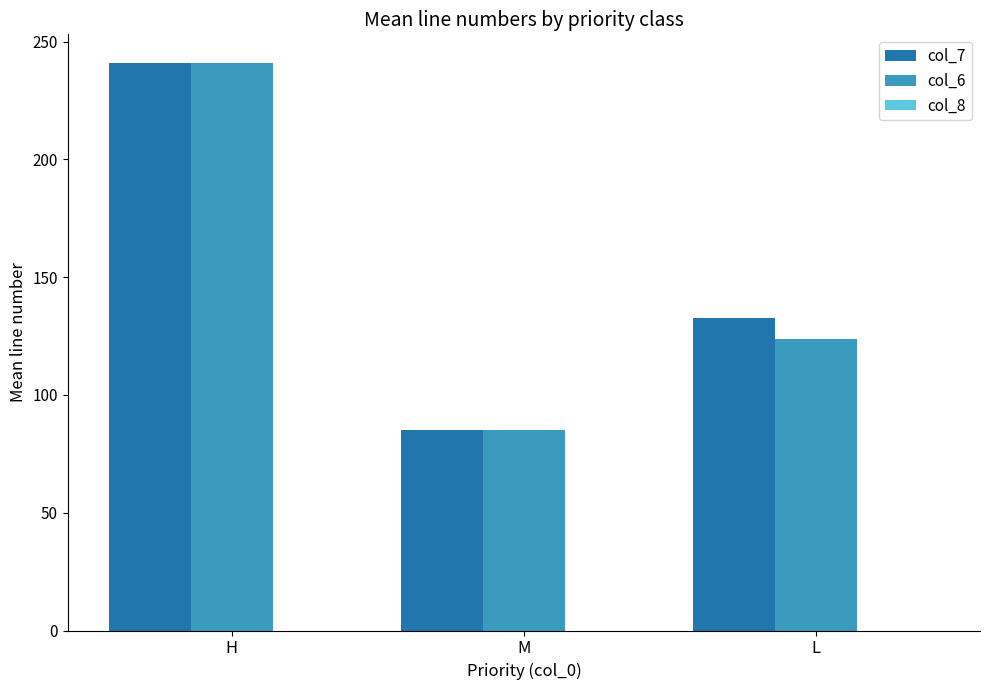

What is the maximum value shown in the chart?

241.0